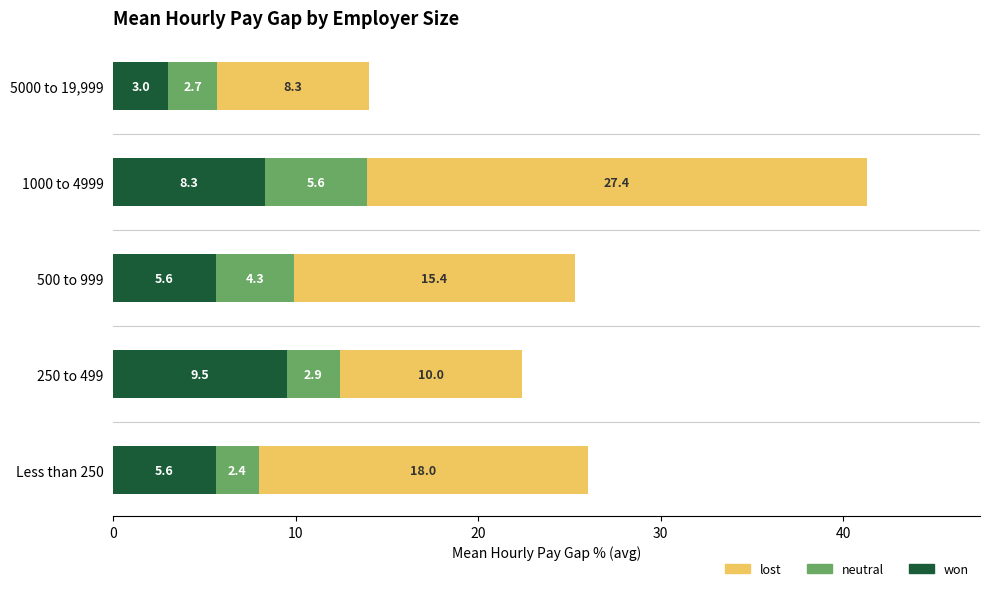

What is the sum of all won values?

32.0